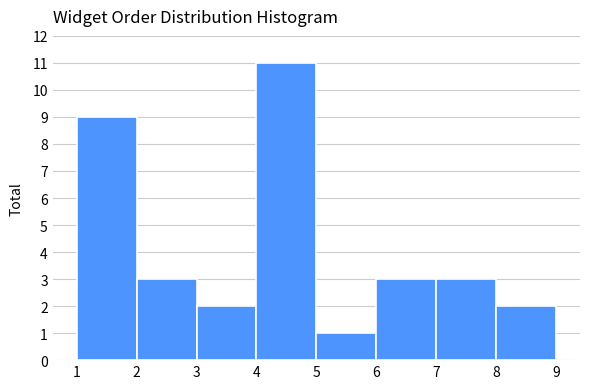

Which range on the x-axis has the tallest bar?

4 to 5